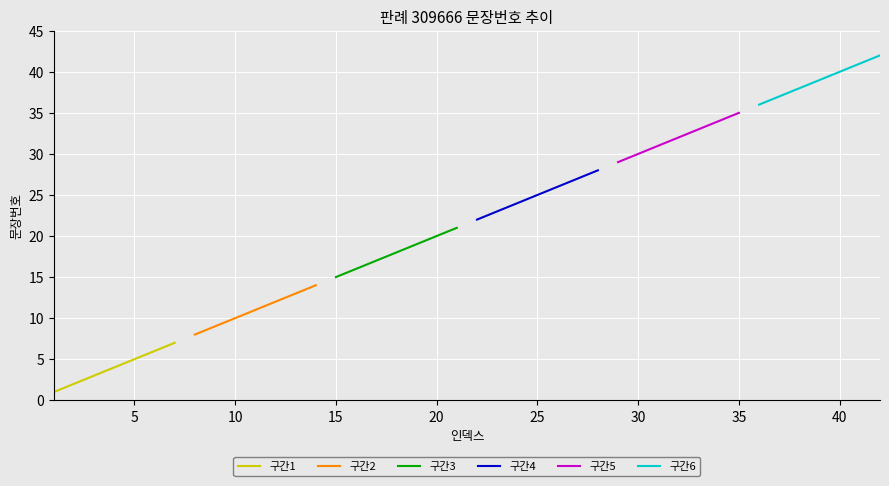

What is the maximum value shown in the chart?

42